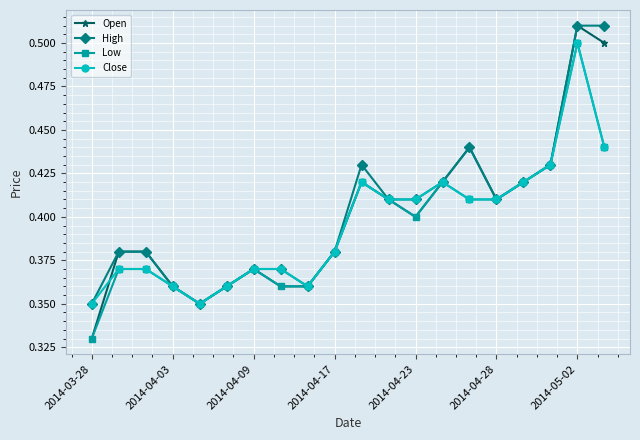

At how many categories does at least one series exceed 0?

20